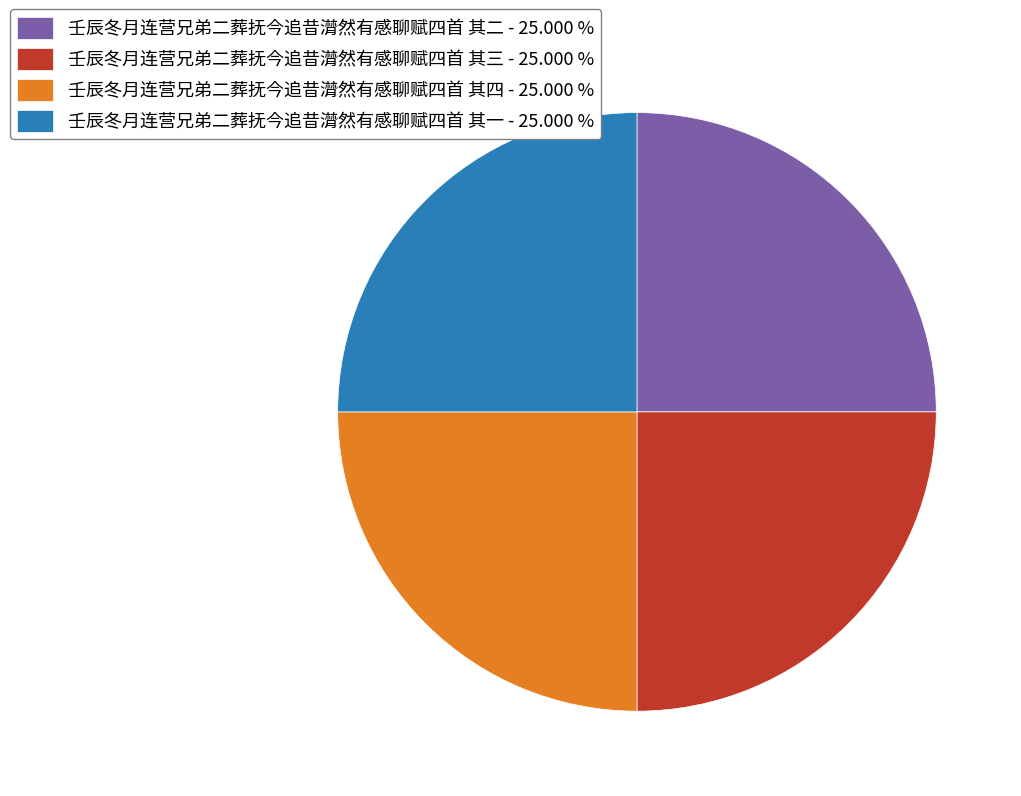

Is it true that 壬辰冬月连营兄弟二葬抚今追昔潸然有感聊赋四首 其四 is 38% of the pie?

False